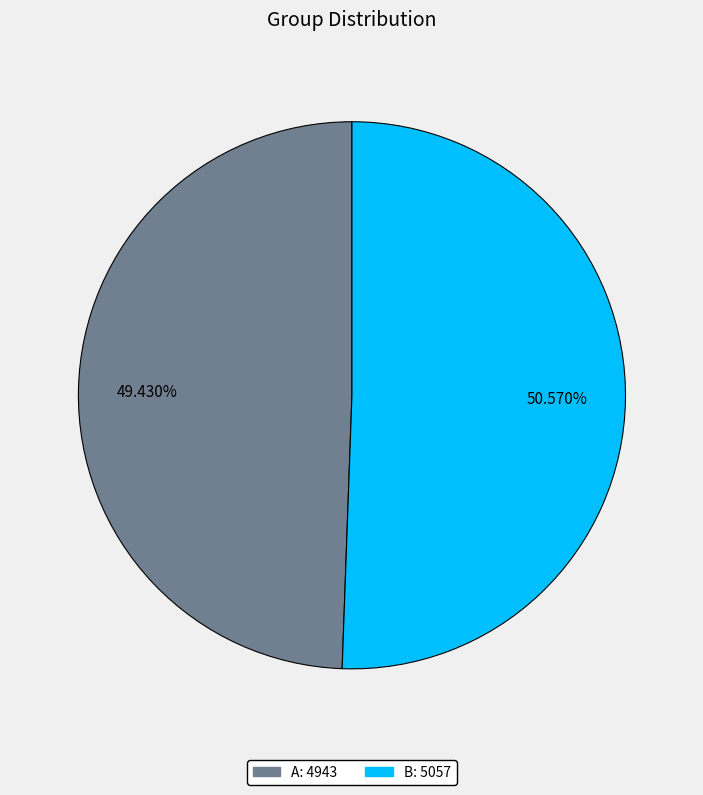

Which category accounts for the majority?

B